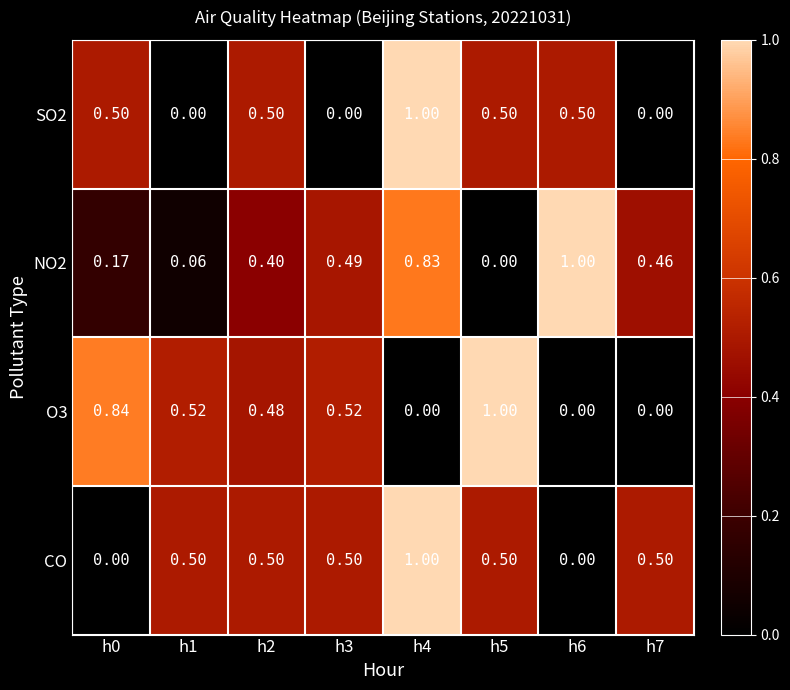

Which series has the largest total across all categories?

CO